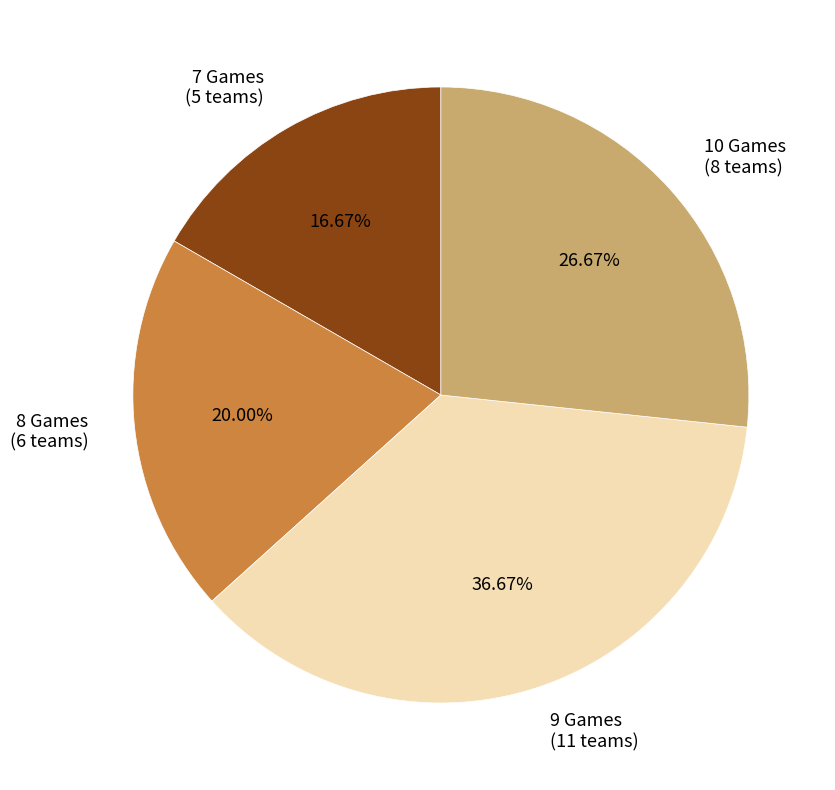

Which category has the biggest portion of the pie?

9 Games (11 teams)